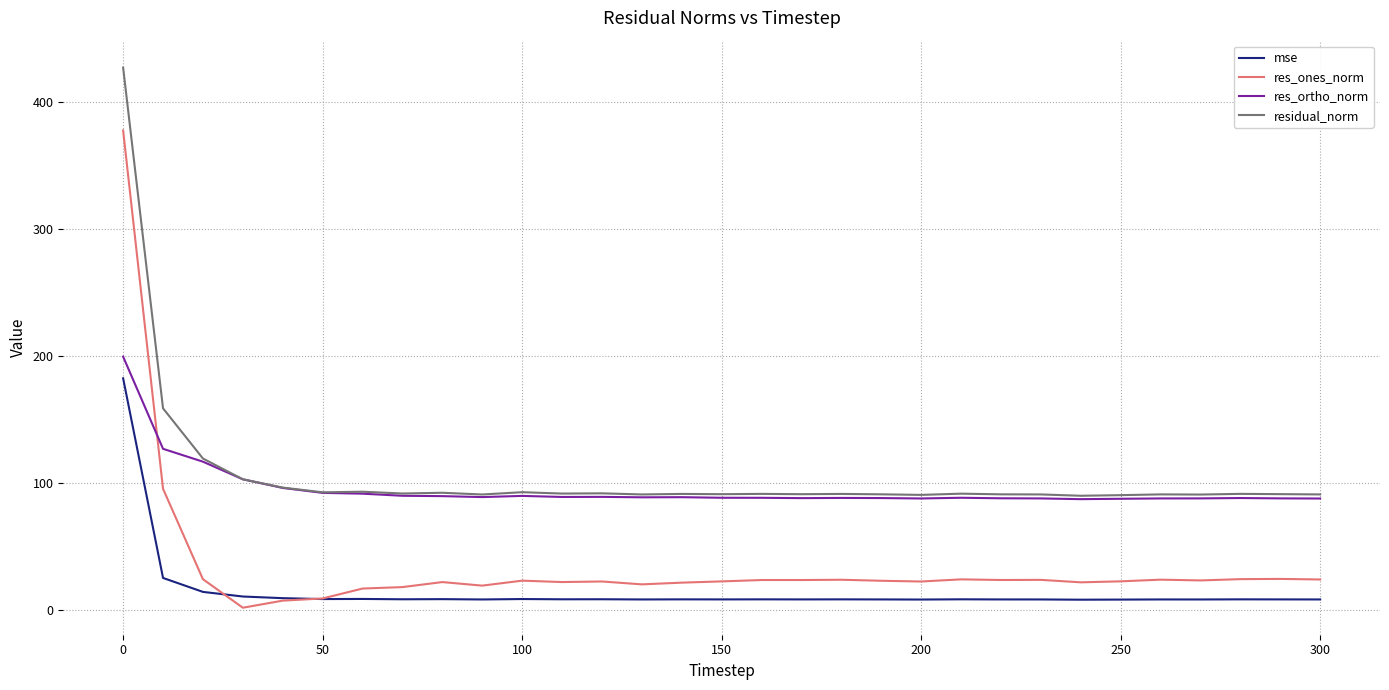

What is the average value of the mse series?

14.8